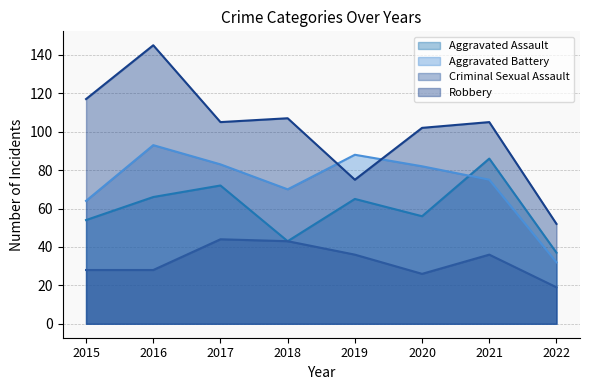

Rank the series at 2021 from highest to lowest value.

Robbery, Aggravated Assault, Aggravated Battery, Criminal Sexual Assault